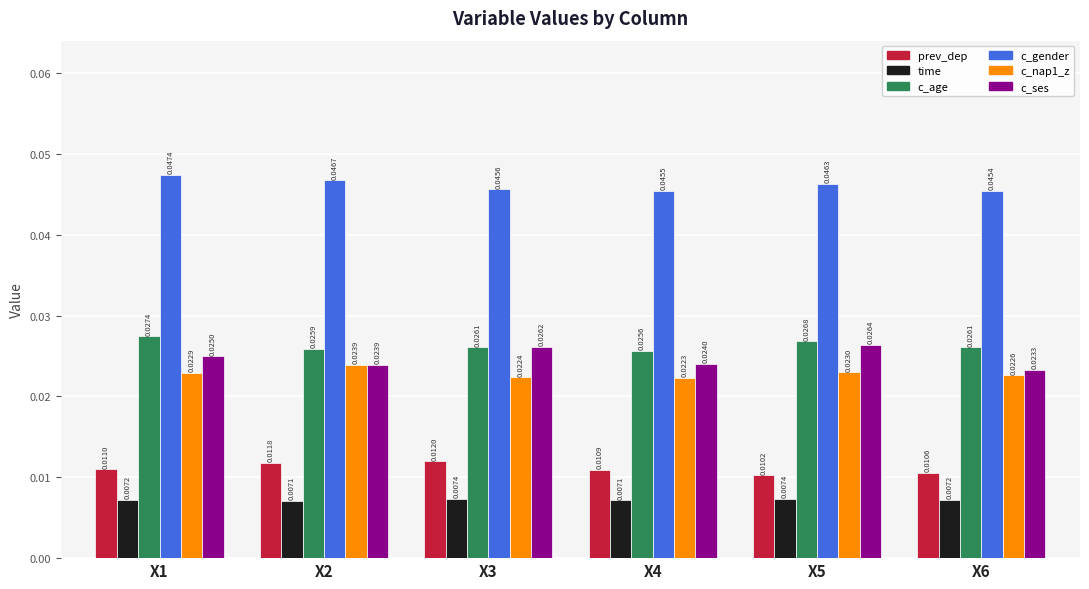

How many series are shown in this chart?

6